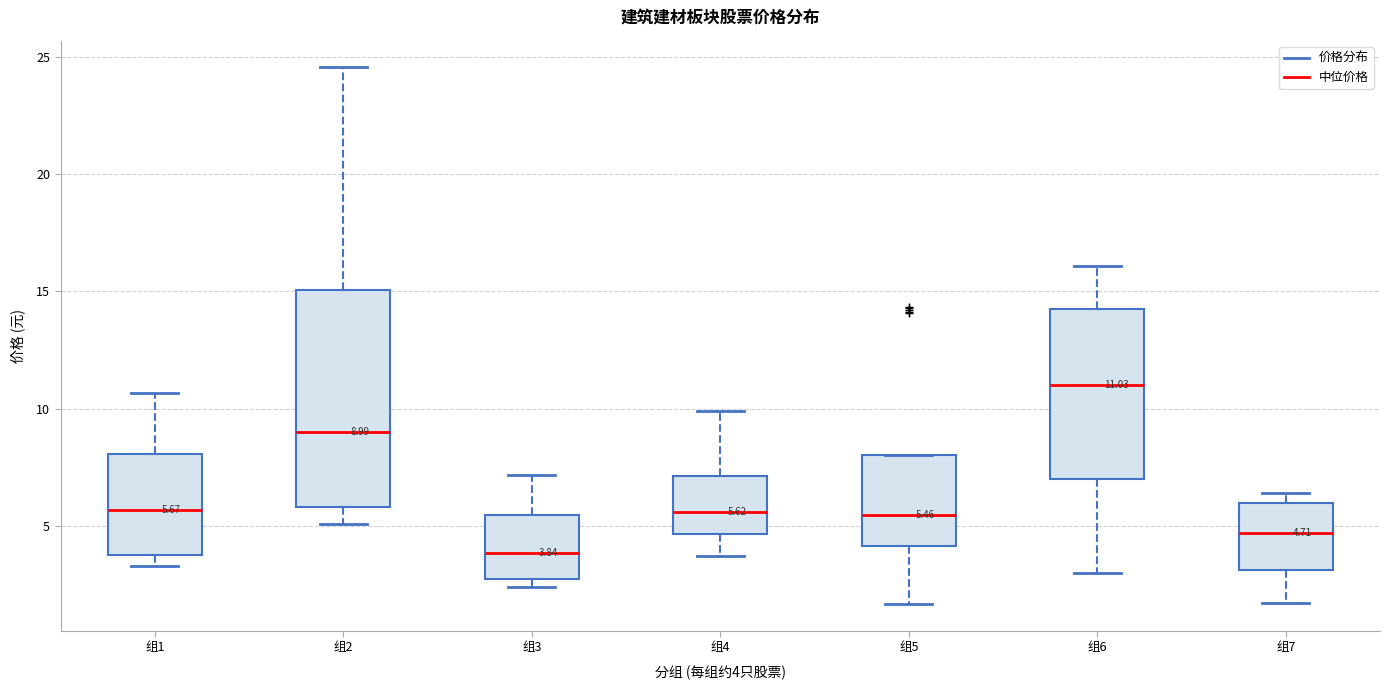

Which box's median line is the lowest?

组3